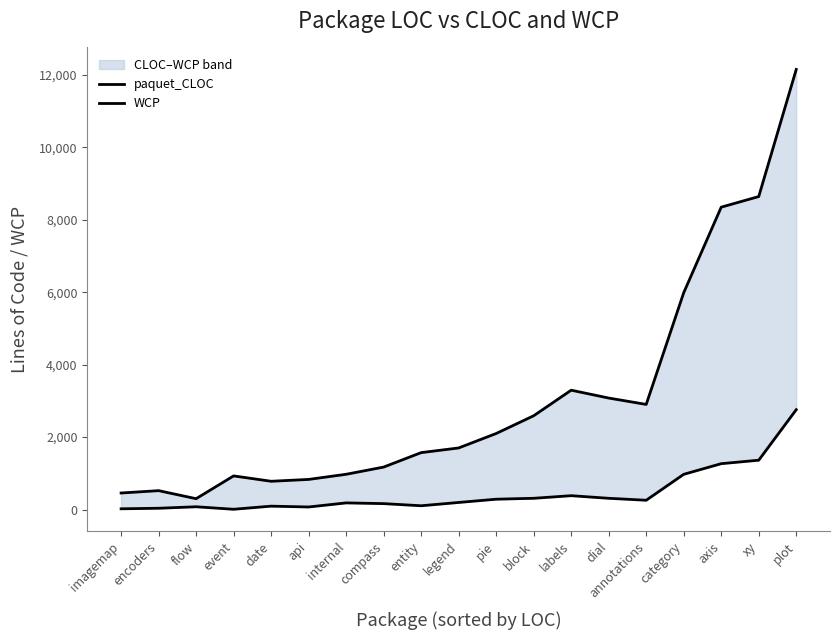

At how many categories does at least one series exceed 10114?

1